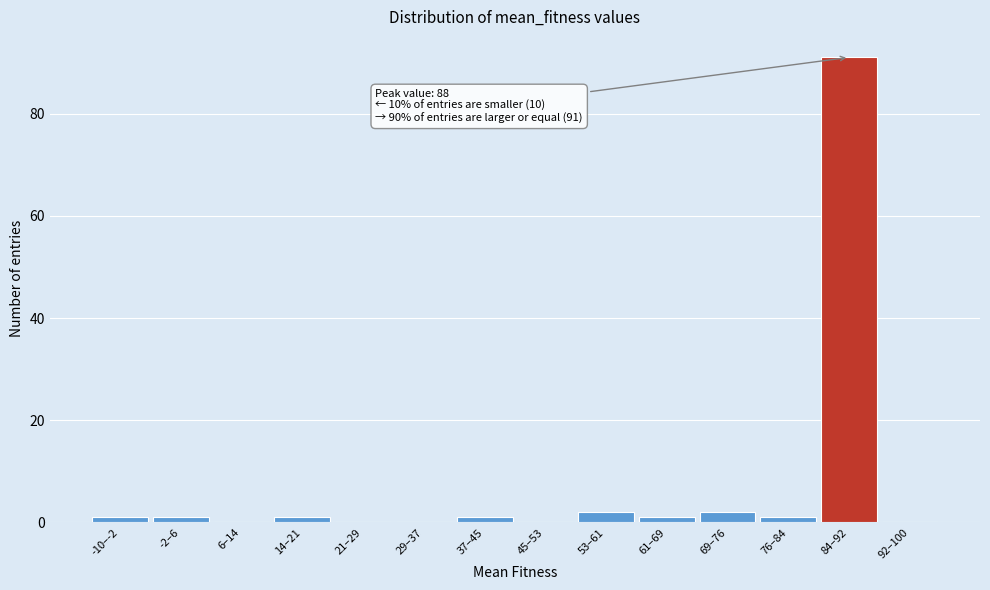

Reading left to right, transcribe all the data shown in this chart.

-10–-2=1	-2–6=1	6–14=0	14–21=1	21–29=0	29–37=0	37–45=1	45–53=0	53–61=2	61–69=1	69–76=2	76–84=1	84–92=91	92–100=0